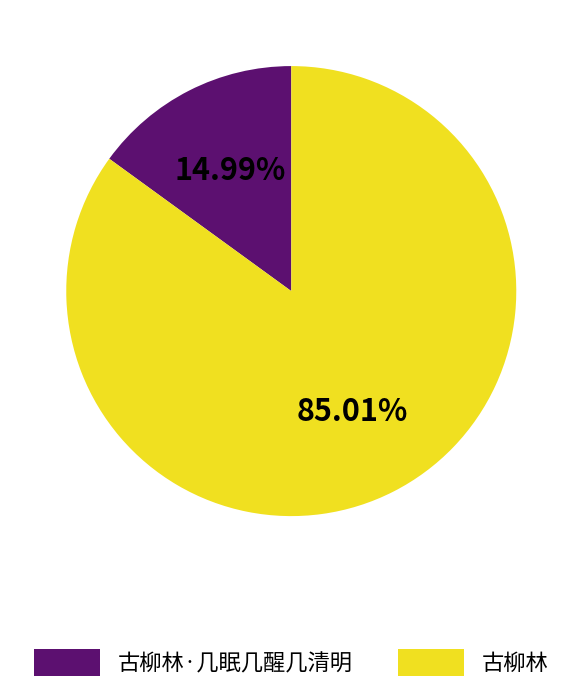

Combined, do 古柳林 and 古柳林·几眠几醒几清明 account for over 50%?

Yes